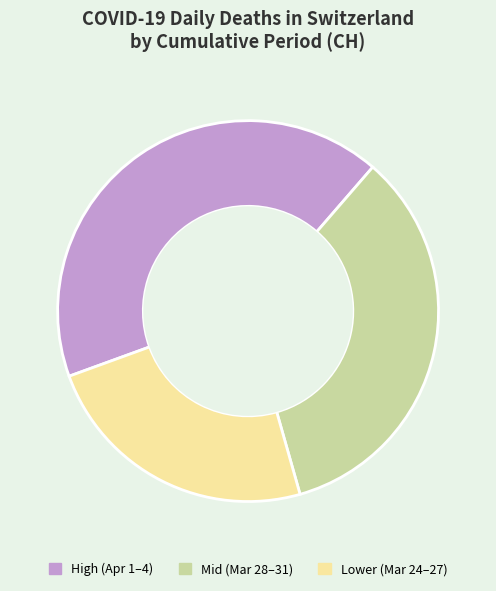

Combined, do Lower (Mar 24–27) and Mid (Mar 28–31) account for over 50%?

Yes